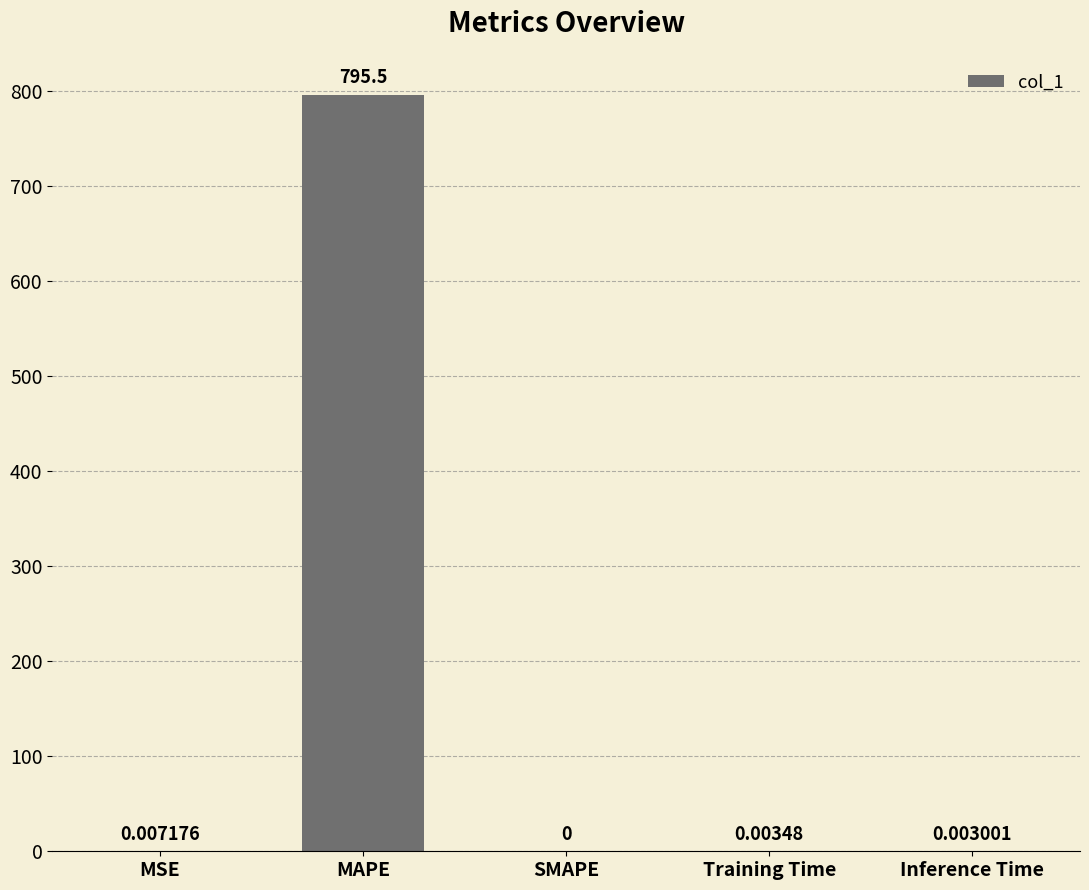

Which category has the highest value across all series?

MAPE